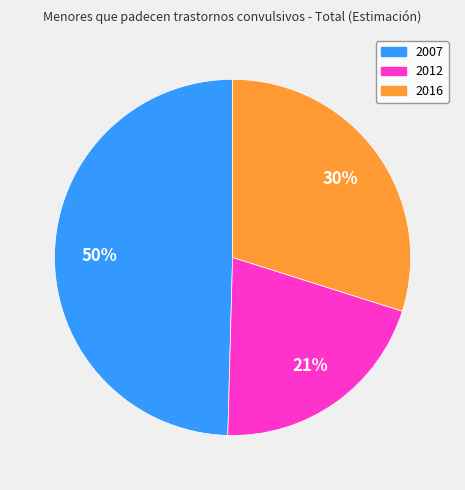

Is there any slice that represents more than half of the pie?

No